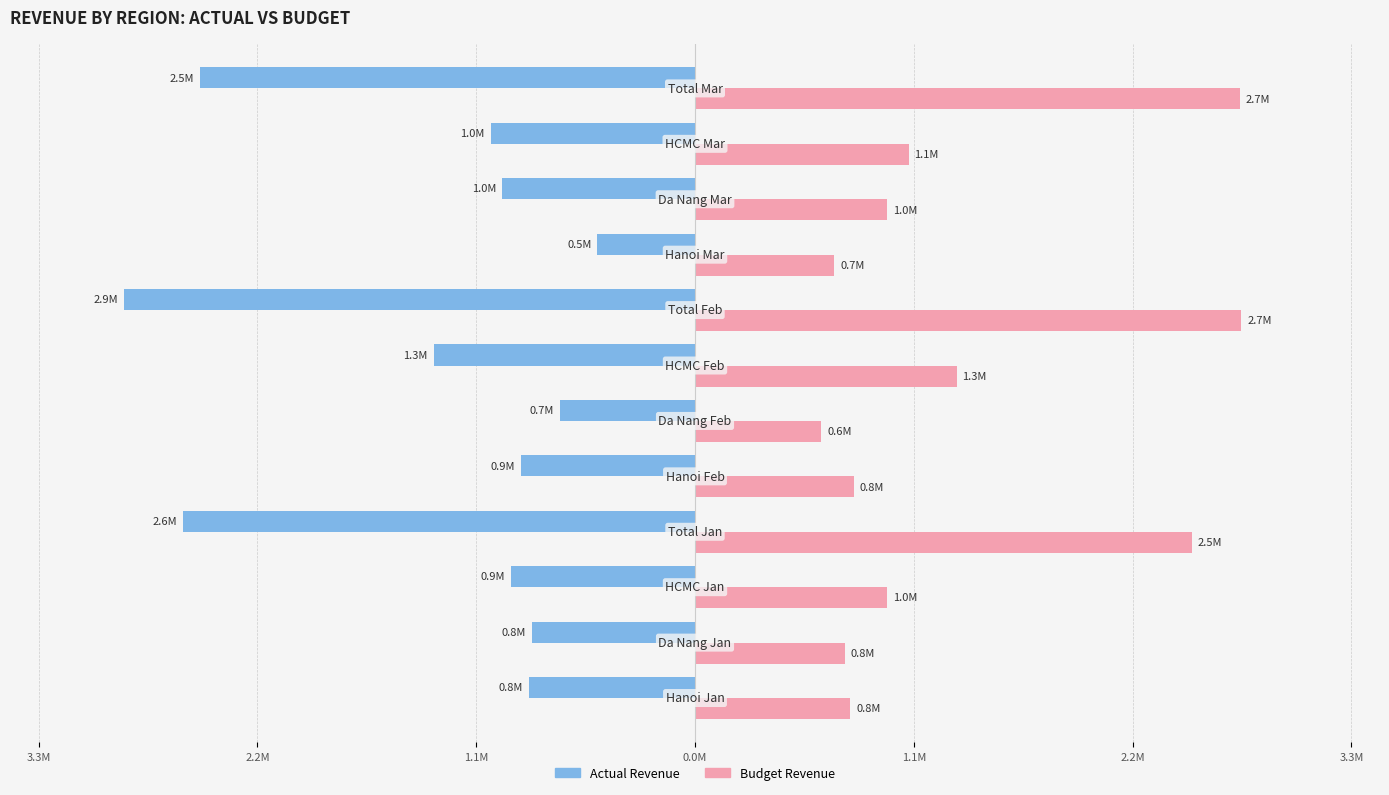

What is the label of the 3rd bar from the left?

1.1M